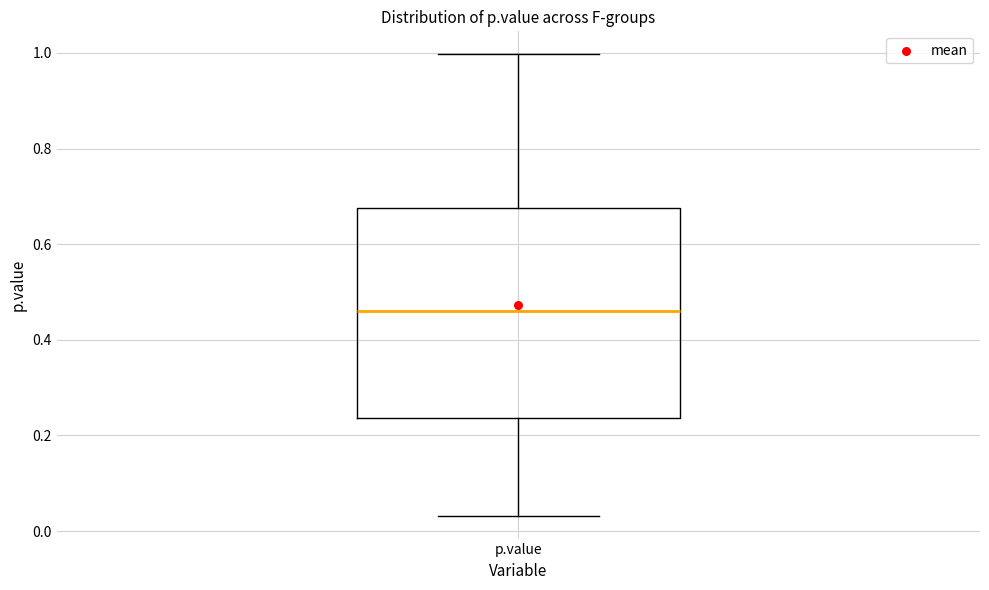

Where does the upper whisker of the box for p.value end on the y-axis? The values are not printed on the chart, so give them approximately, as read against the axis.

1.00